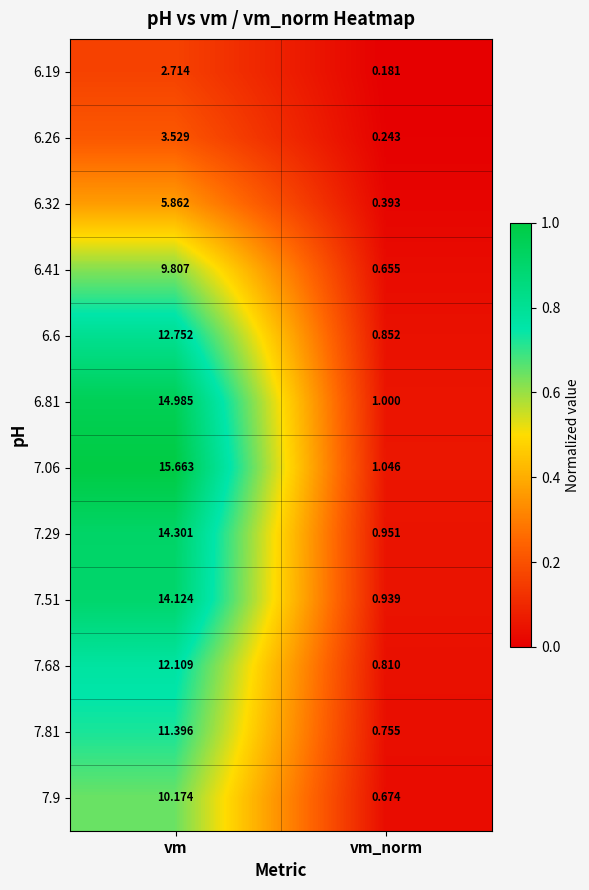

List the labels in order of 6.26 value, smallest first.

vm_norm, vm